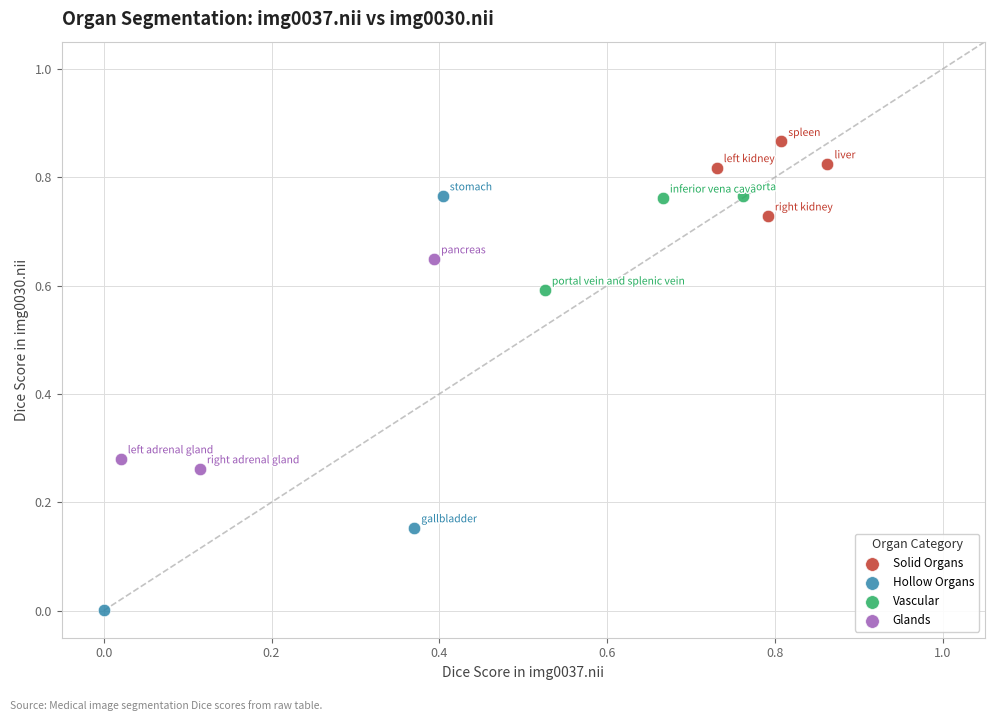

Which series reaches the minimum Y coordinate?

Hollow Organs